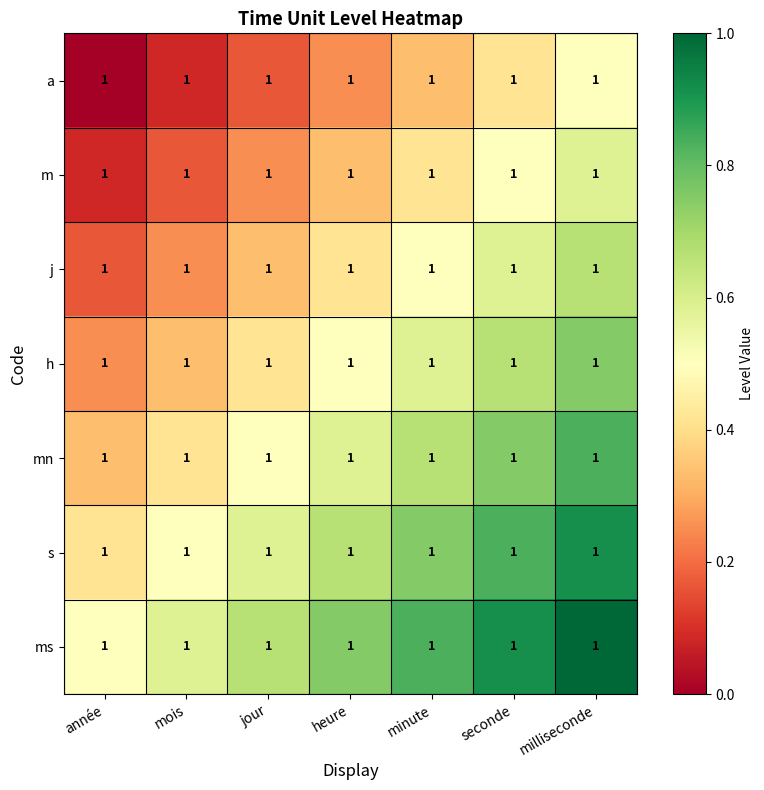

What is the spread (max minus min) of values at année?

0.5